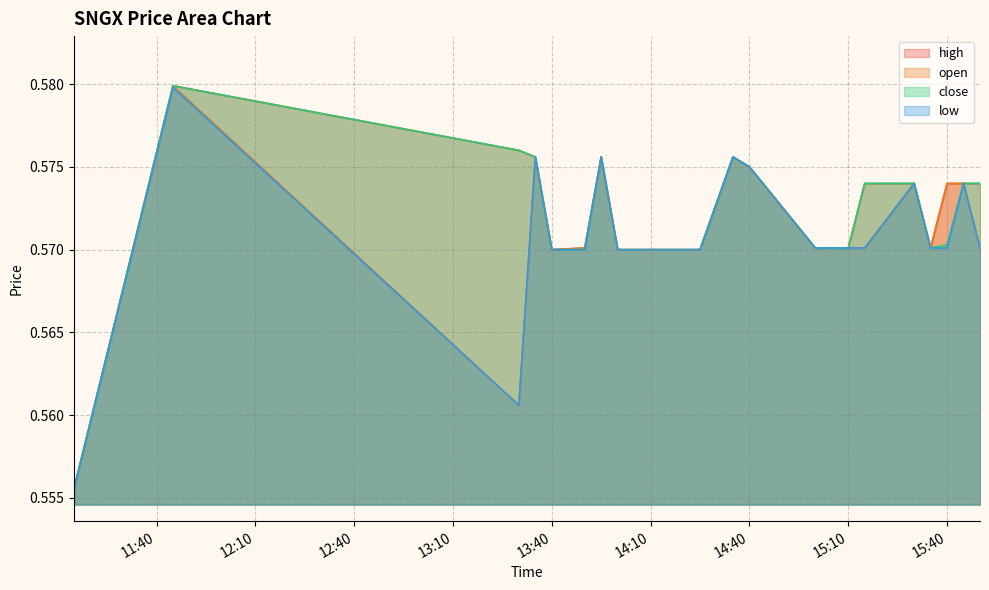

Is it true that close equals 0.6 at 2022-06-01 11:15:00?

True